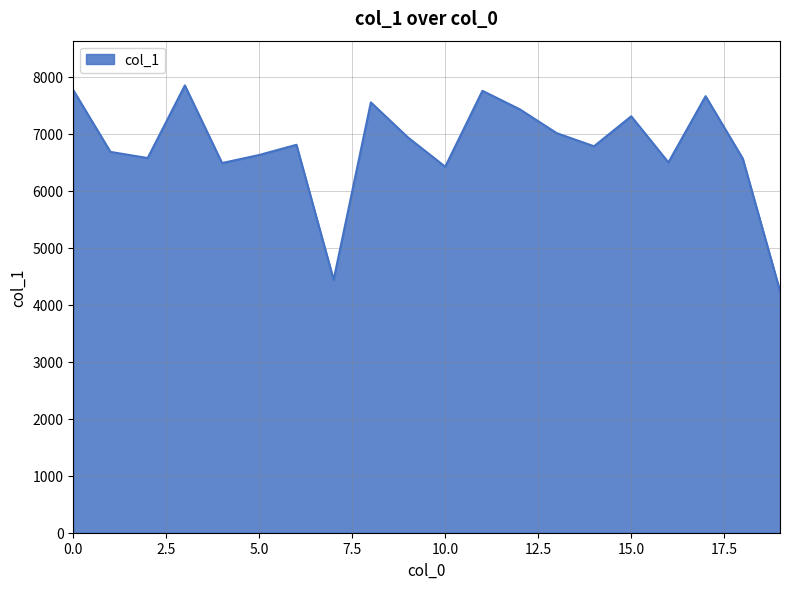

What is the difference between the maximum and minimum values?

3607